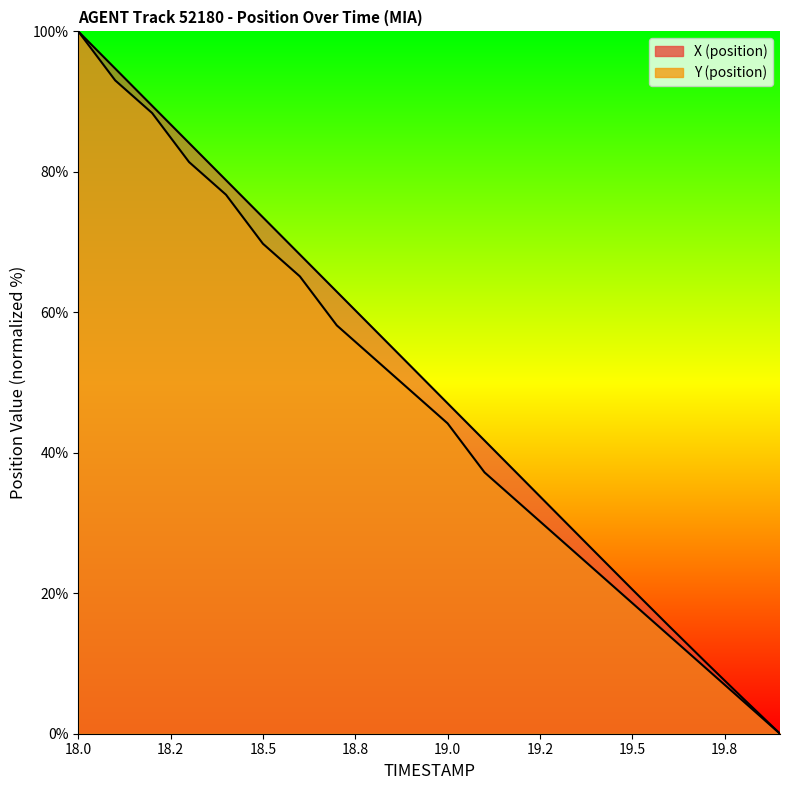

Count the number of categories in the chart.

20